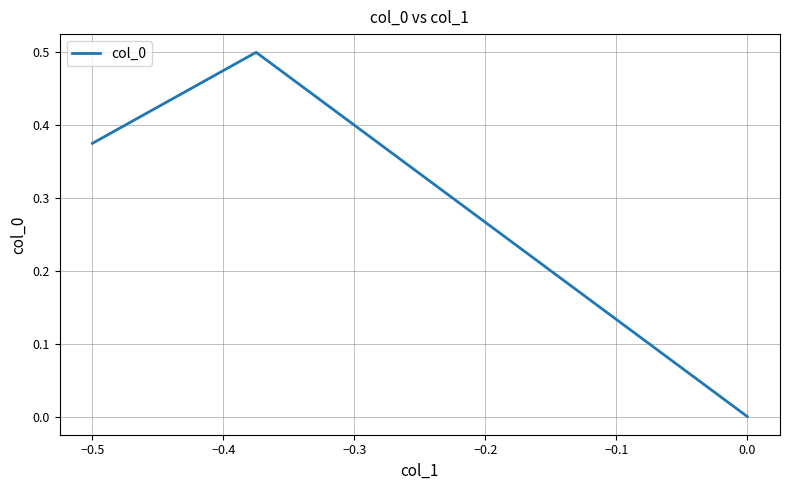

What is the sum of all values?

0.9